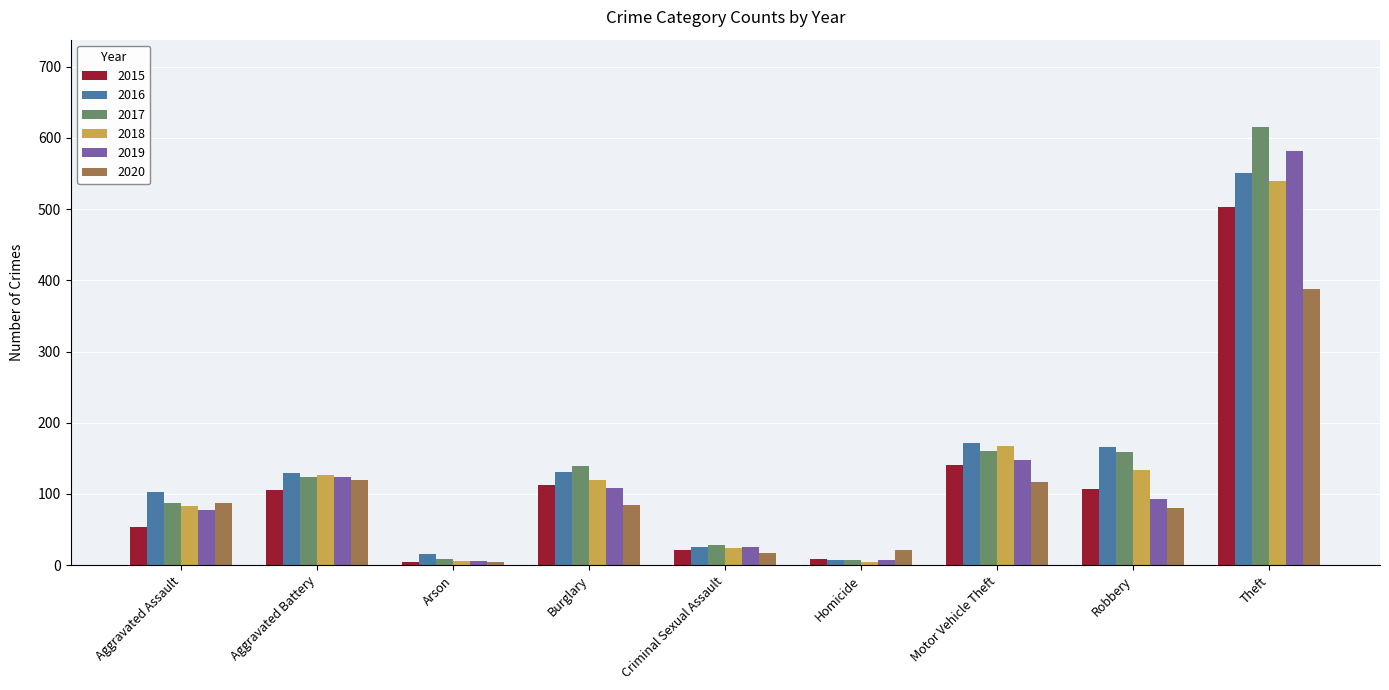

The 2017 series shows 139 at Burglary. True or false?

True